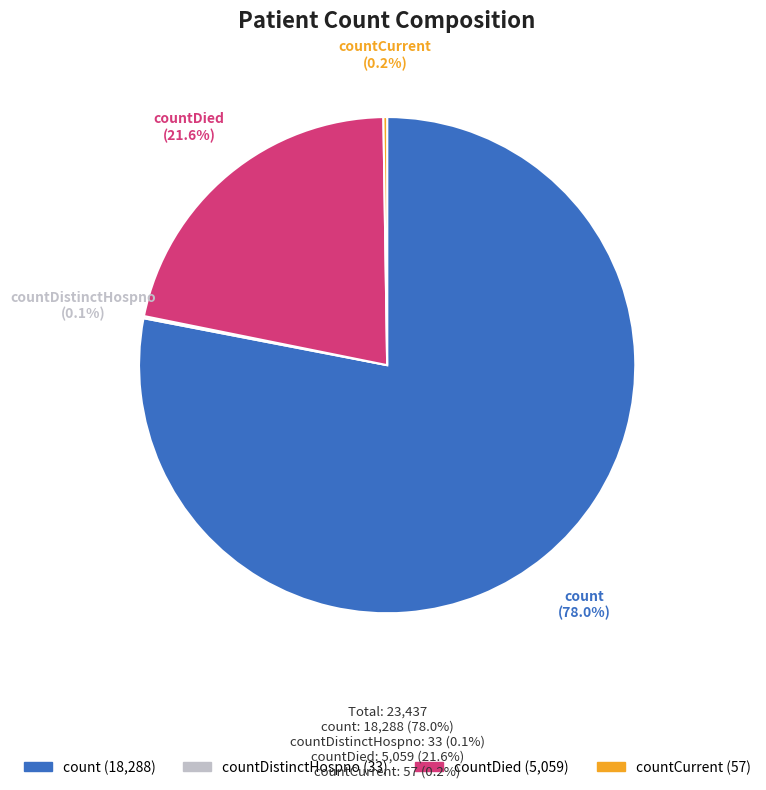

Which slice is the largest?

count